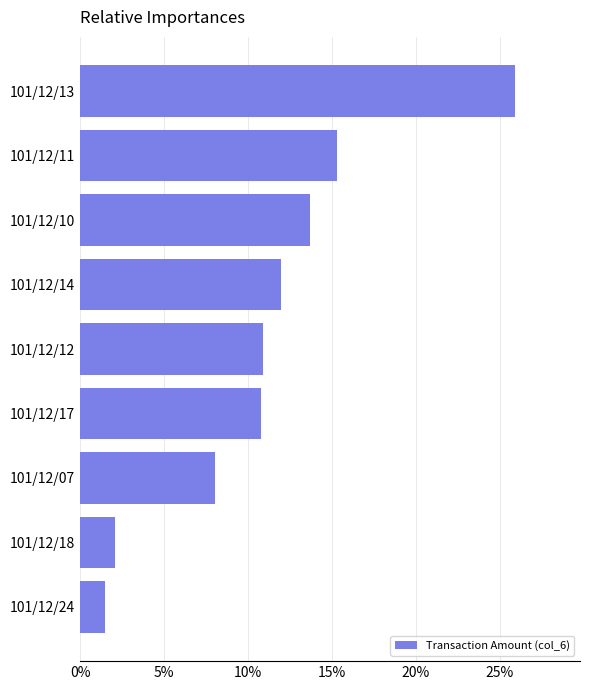

How many series are shown in this chart?

1